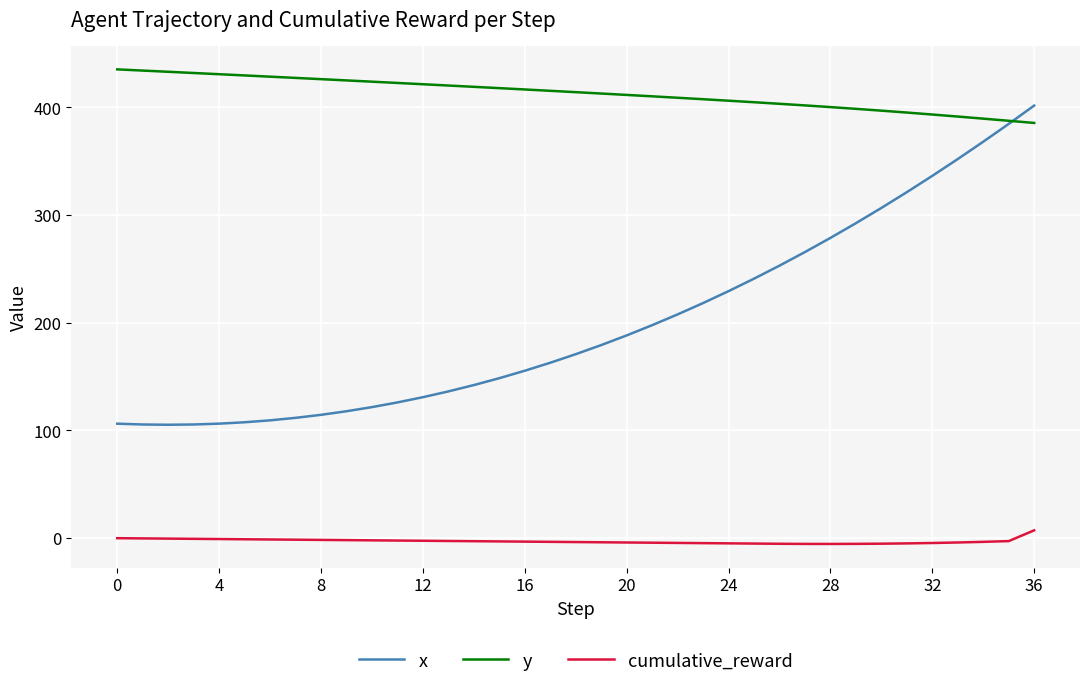

List the series in order of their peak value, highest first.

y, x, cumulative_reward